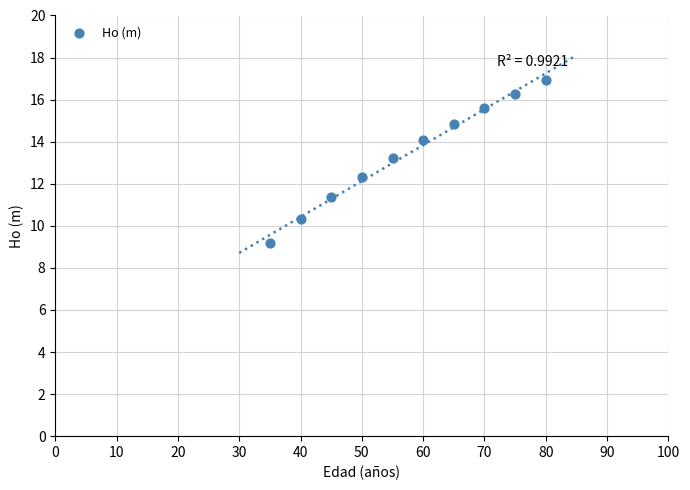

What is the average X value?

57.5